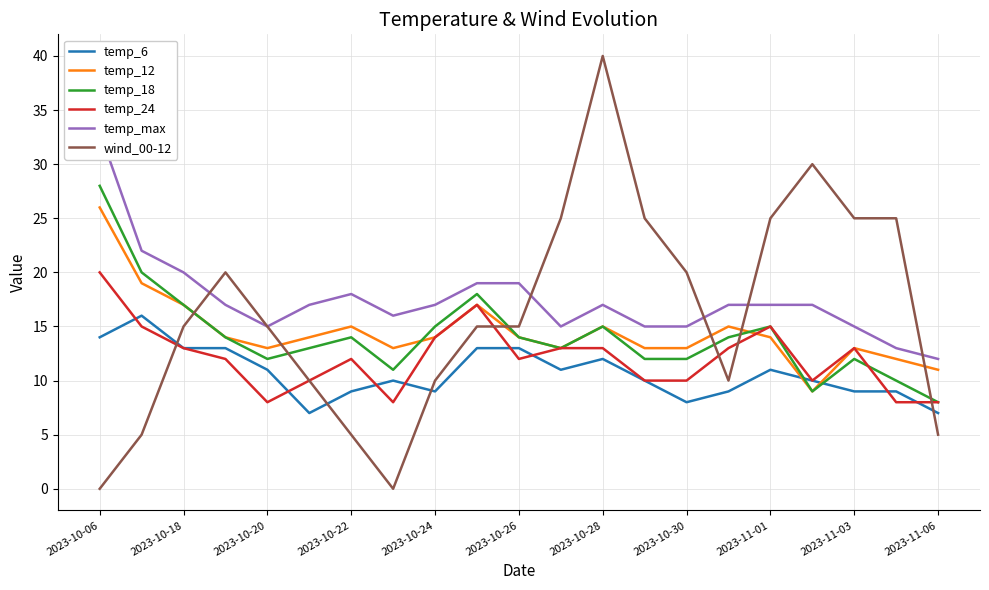

Which series has the largest total across all categories?

temp_max